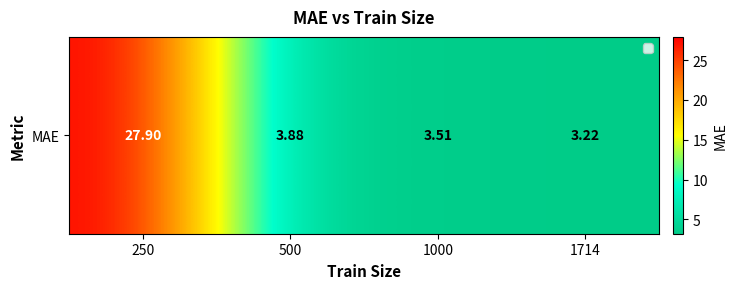

Rank the categories by value from highest to lowest.

250, 500, 1000, 1714